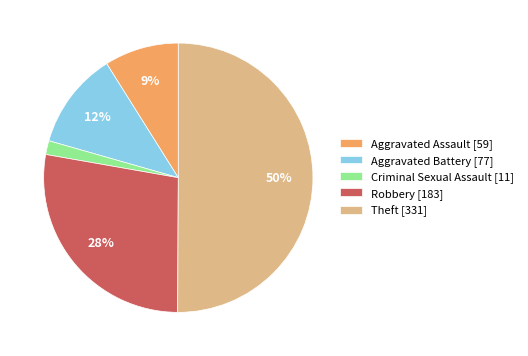

To the nearest percent, what percentage of the pie is Criminal Sexual Assault?

2%